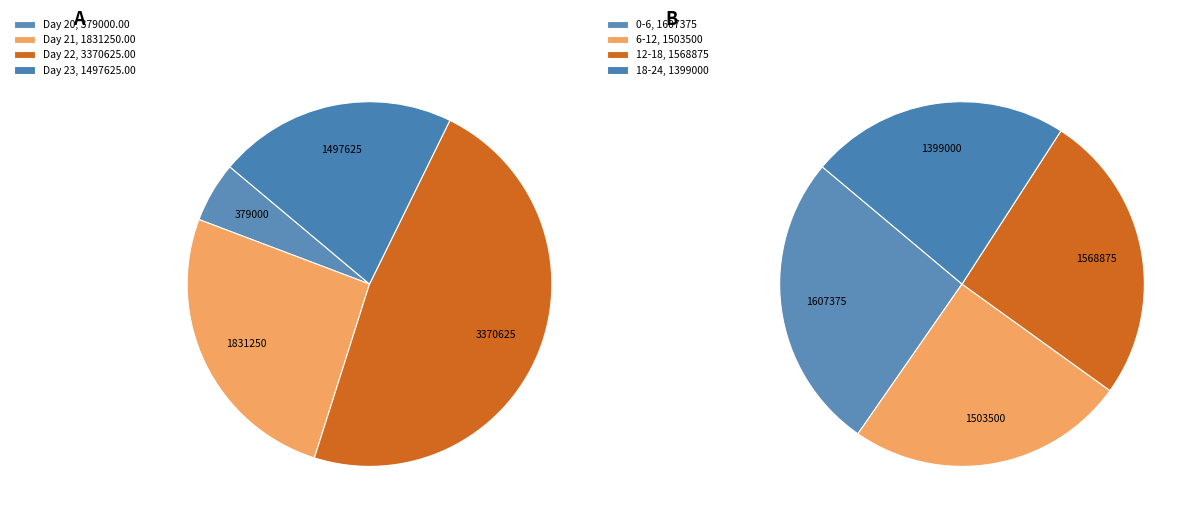

Which slice is the largest?

22